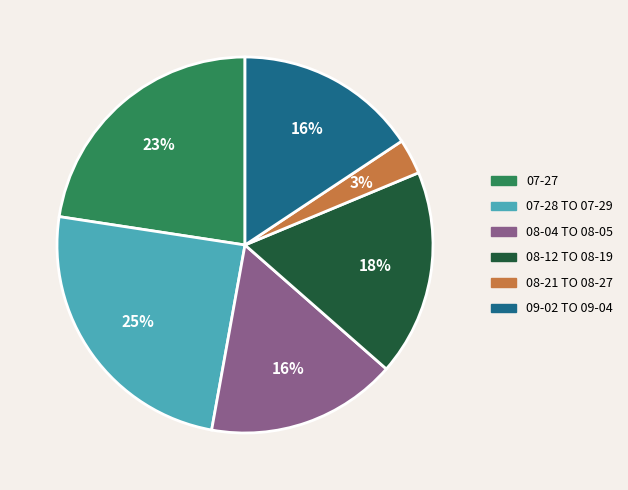

Is there any slice that represents more than half of the pie?

No